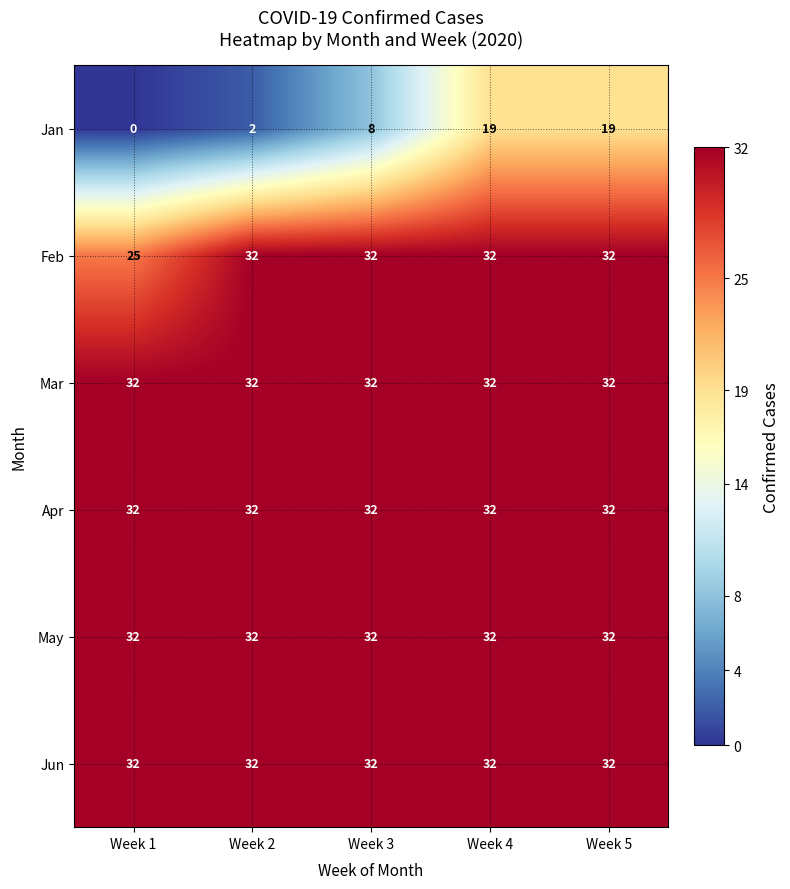

At how many categories does at least one series exceed 14?

5